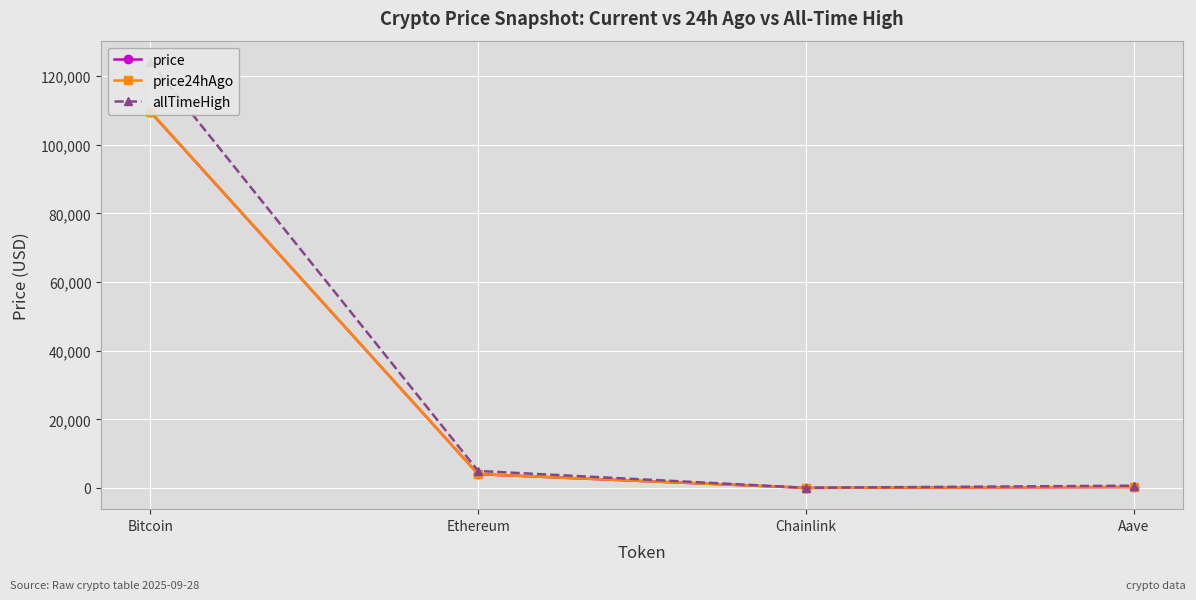

Count the number of data series in this chart.

3